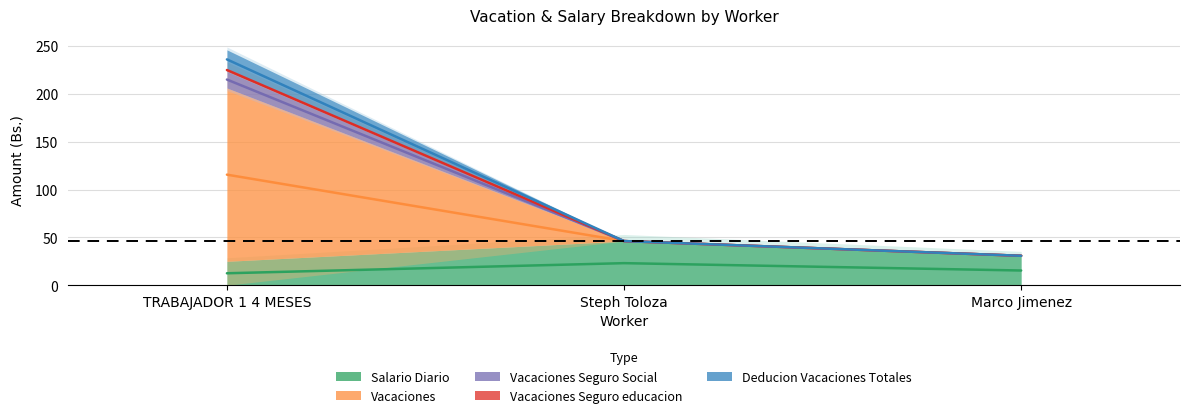

List the labels in order of Vacaciones Seguro educacion value, smallest first.

Marco Jimenez, Steph Toloza, TRABAJADOR 1 4 MESES